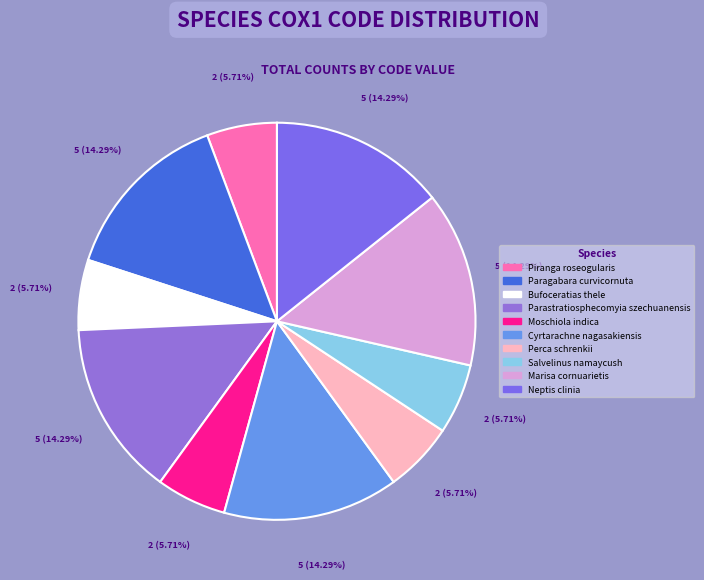

To the nearest percent, what is the combined percentage of Piranga roseogularis and Cyrtarachne nagasakiensis?

20%